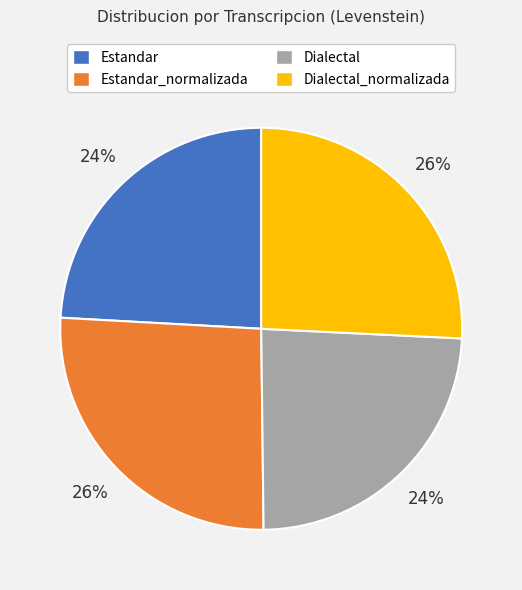

What is the ratio of the value at Dialectal_normalizada to the value at Estandar?

1.1